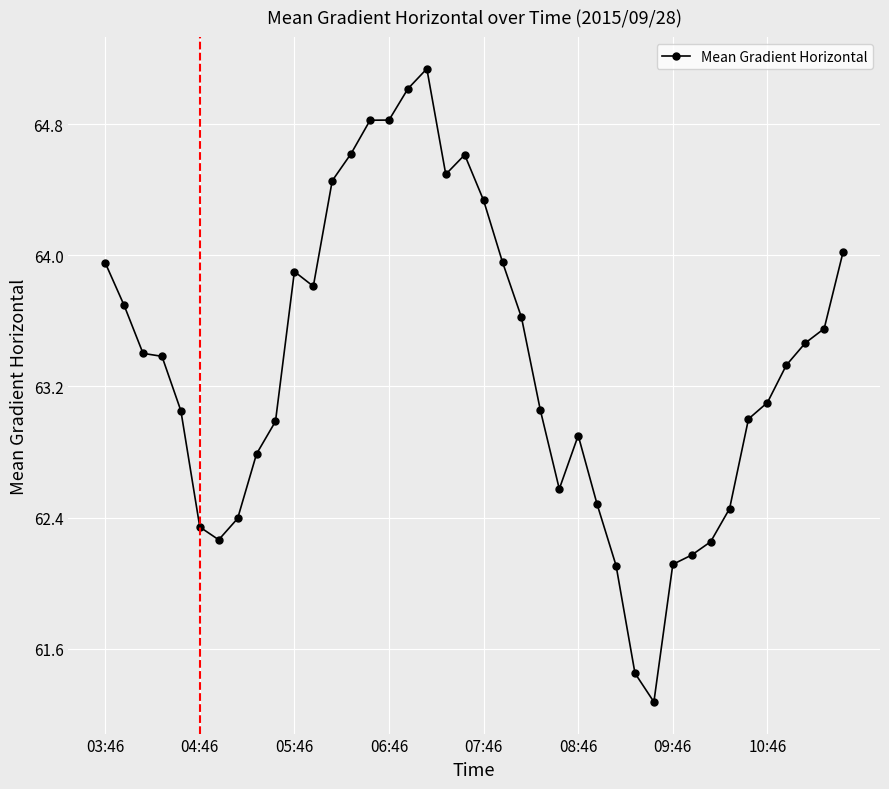

True or false: there are more than 2 points higher than both neighbors.

True